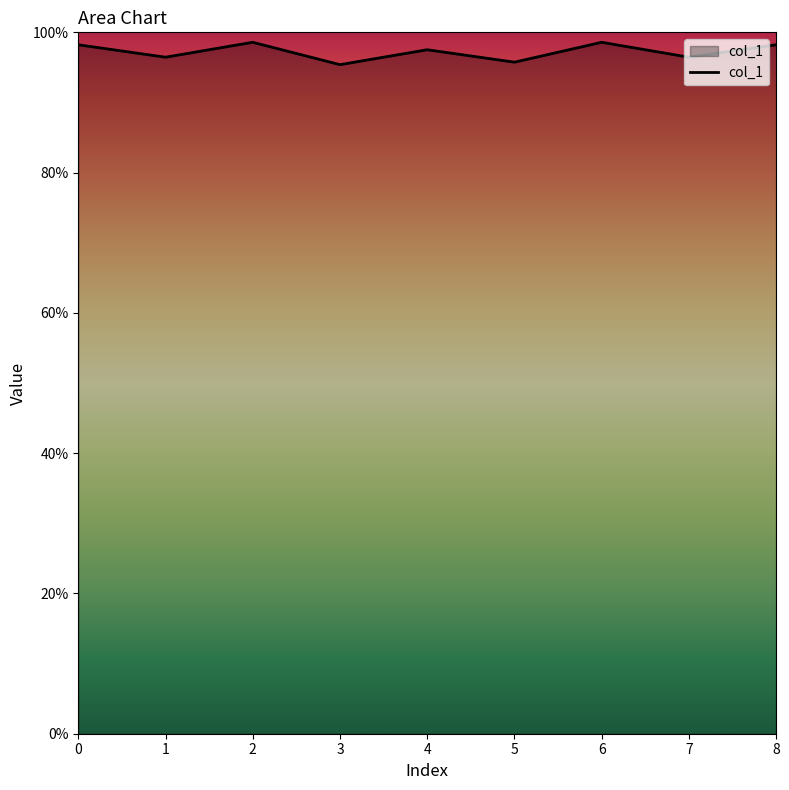

What is the value of the 3rd point from the left?

1.0